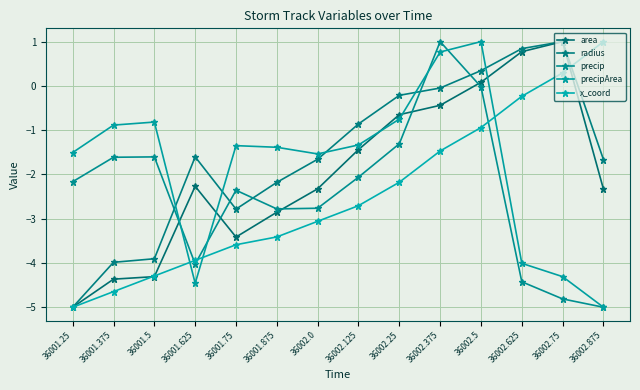

What is the spread (max minus min) of values at 36002.0?

1.5